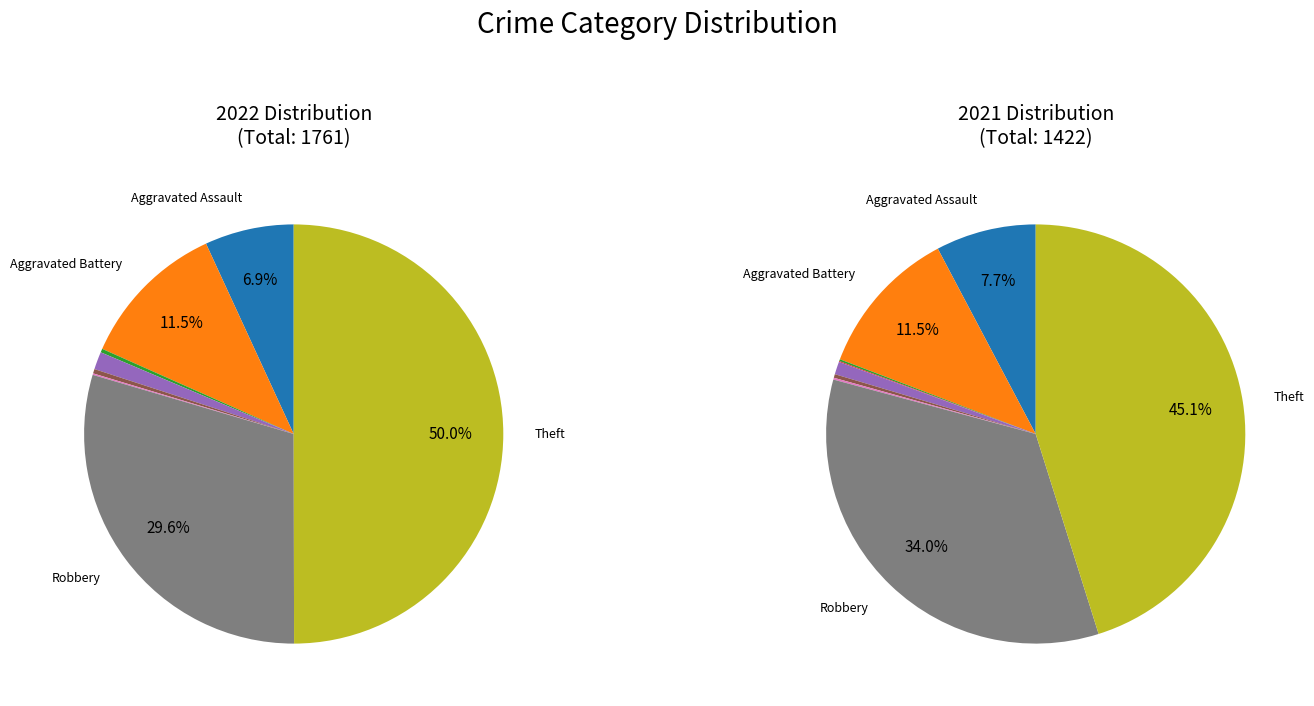

What portion of the pie excludes Criminal Sexual Assault?

98.6%